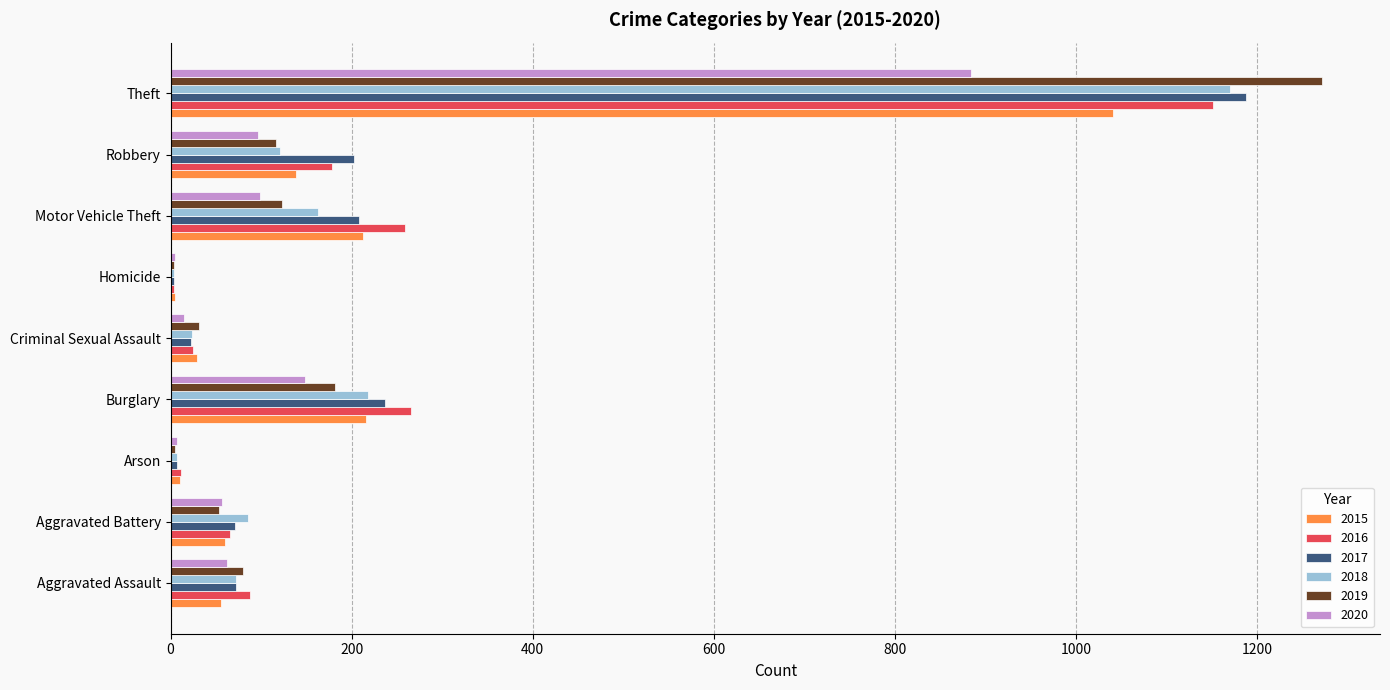

Which category has the highest value in the 2015 series?

Theft